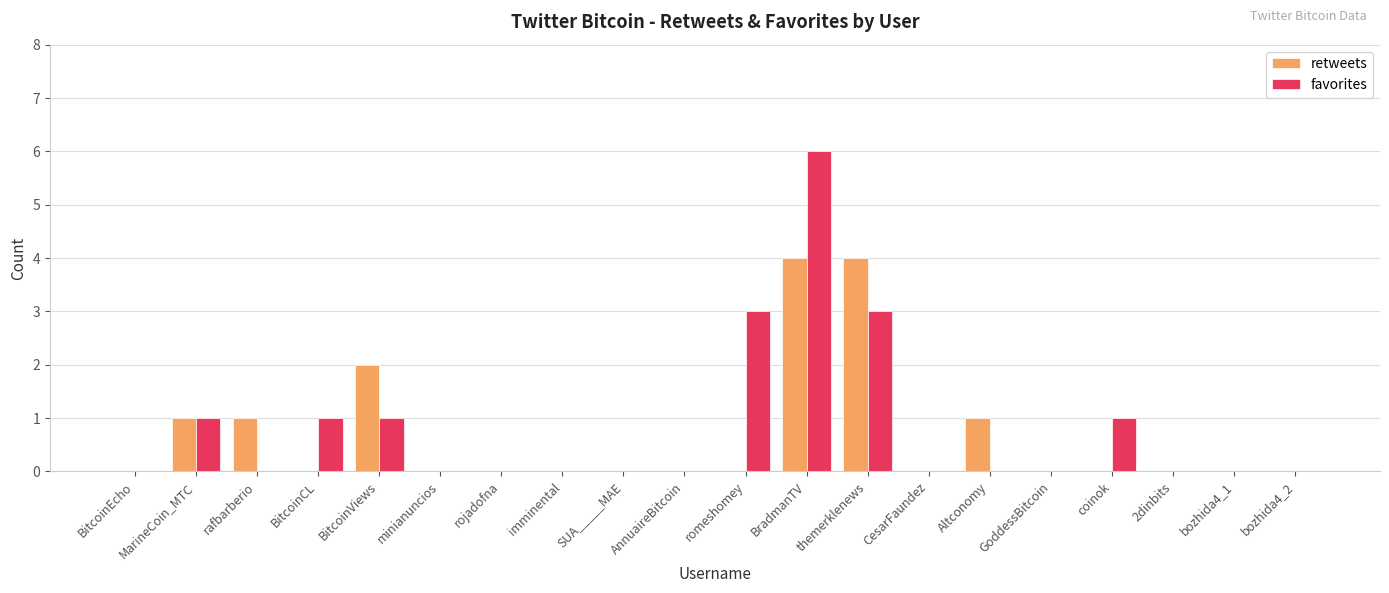

Reading right to left, extract all data points from this chart.

retweets: bozhida4_2=0	bozhida4_1=0	2dinbits=0	coinok=0	GoddessBitcoin=0	Altconomy=1	CesarFaundez=0	themerklenews=4	BradmanTV=4	romeshomey=0	AnnuaireBitcoin=0	SUA_____MAE=0	imminental=0	rojadofna=0	minianuncios=0	BitcoinViews=2	BitcoinCL=0	rafbarberio=1	MarineCoin_MTC=1	BitcoinEcho=0
favorites: bozhida4_2=0	bozhida4_1=0	2dinbits=0	coinok=1	GoddessBitcoin=0	Altconomy=0	CesarFaundez=0	themerklenews=3	BradmanTV=6	romeshomey=3	AnnuaireBitcoin=0	SUA_____MAE=0	imminental=0	rojadofna=0	minianuncios=0	BitcoinViews=1	BitcoinCL=1	rafbarberio=0	MarineCoin_MTC=1	BitcoinEcho=0